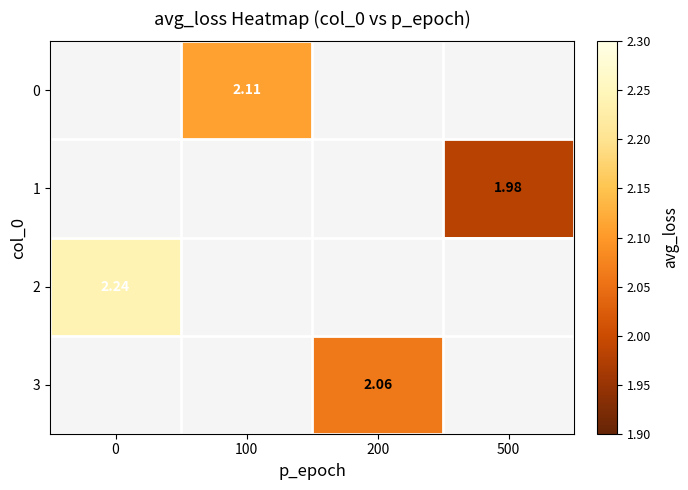

Read the 0 value at 100.

2.1